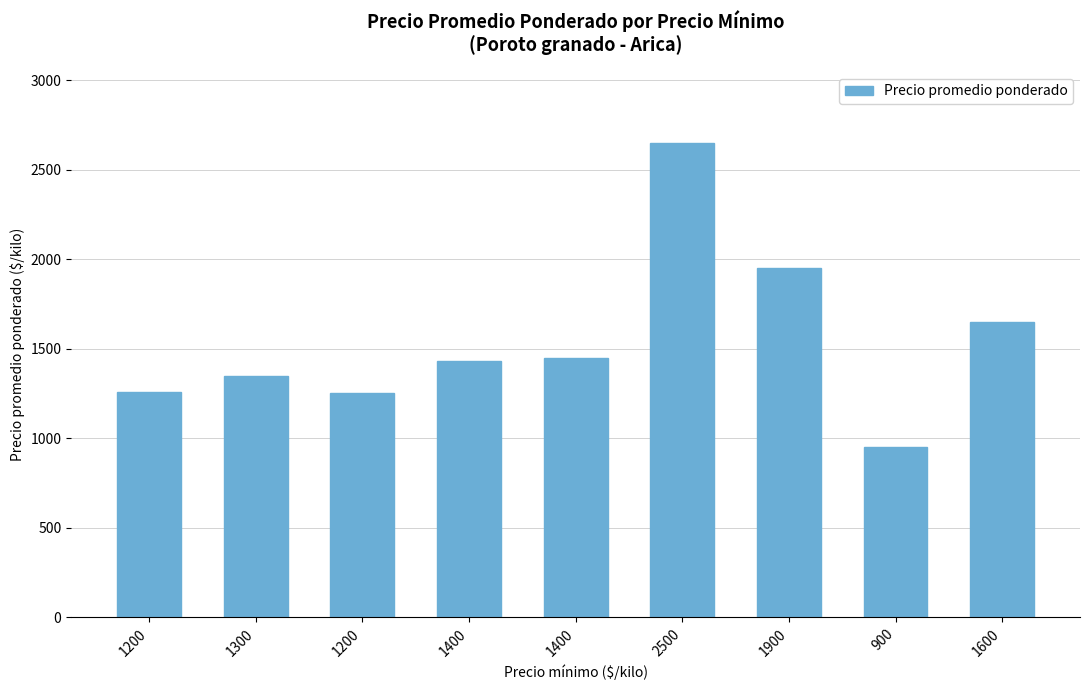

Where does the data first go above 1434?

1400